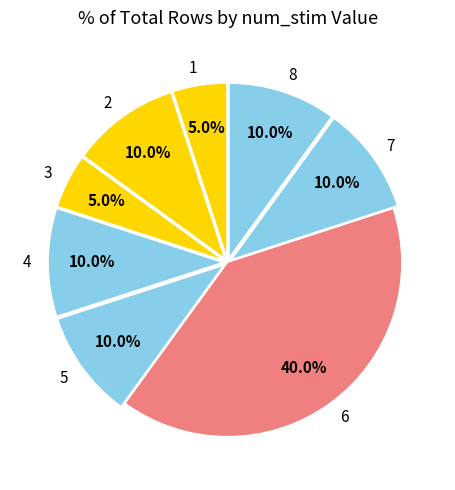

Does 8 account for over 50% of the chart?

No